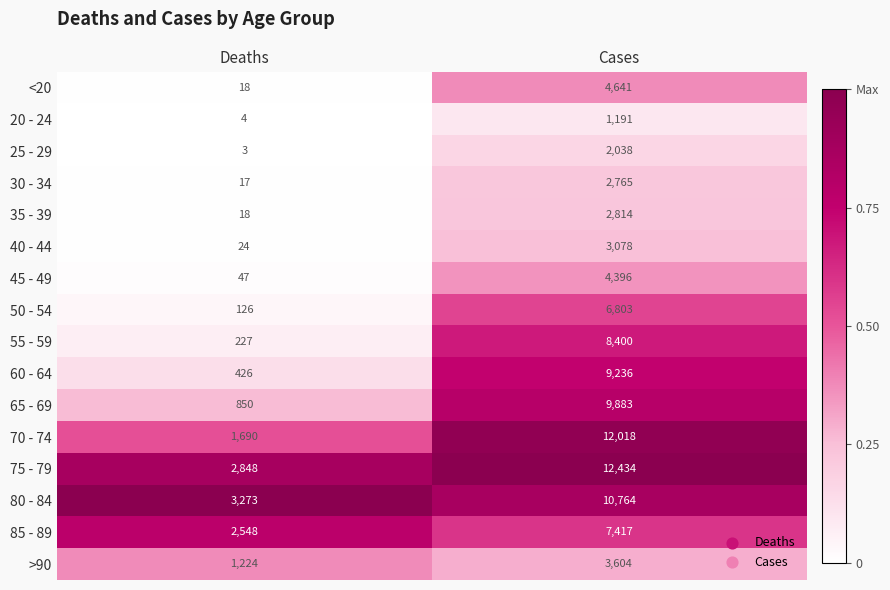

At which category is the sum across all series the highest?

Cases